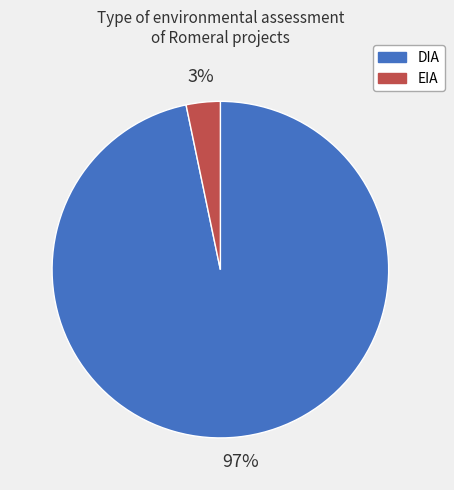

Do DIA and EIA together represent more than half of the pie?

Yes